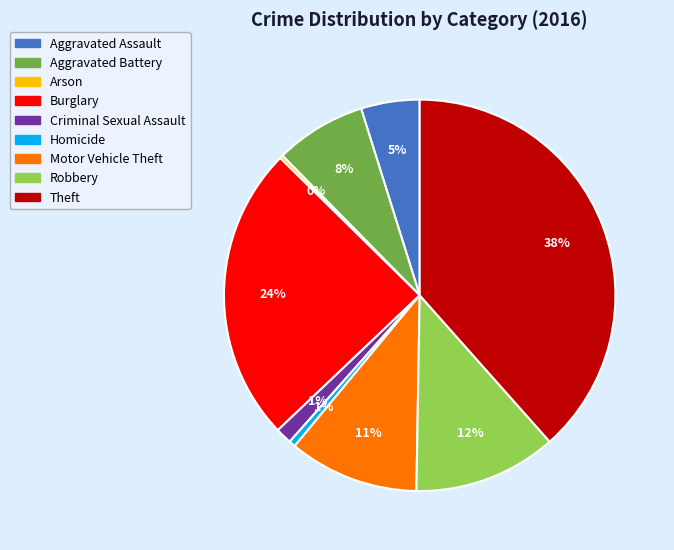

Is it true that Theft is 38% of the pie?

True